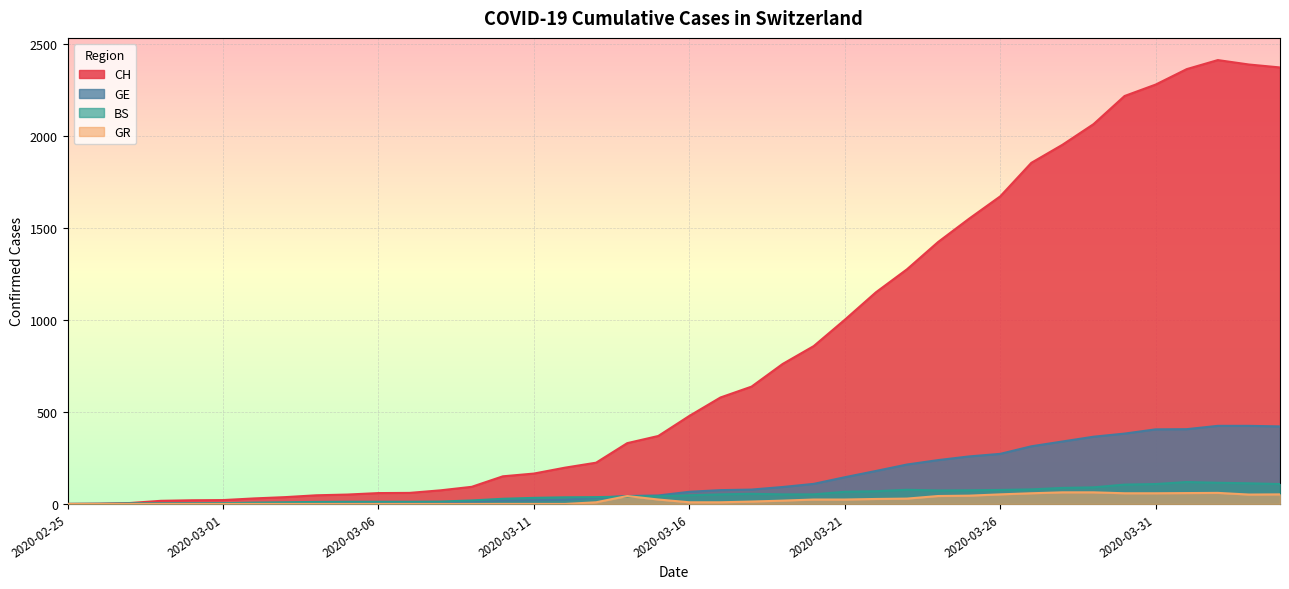

True or false: BS has more than 0 points higher than both neighbors.

True